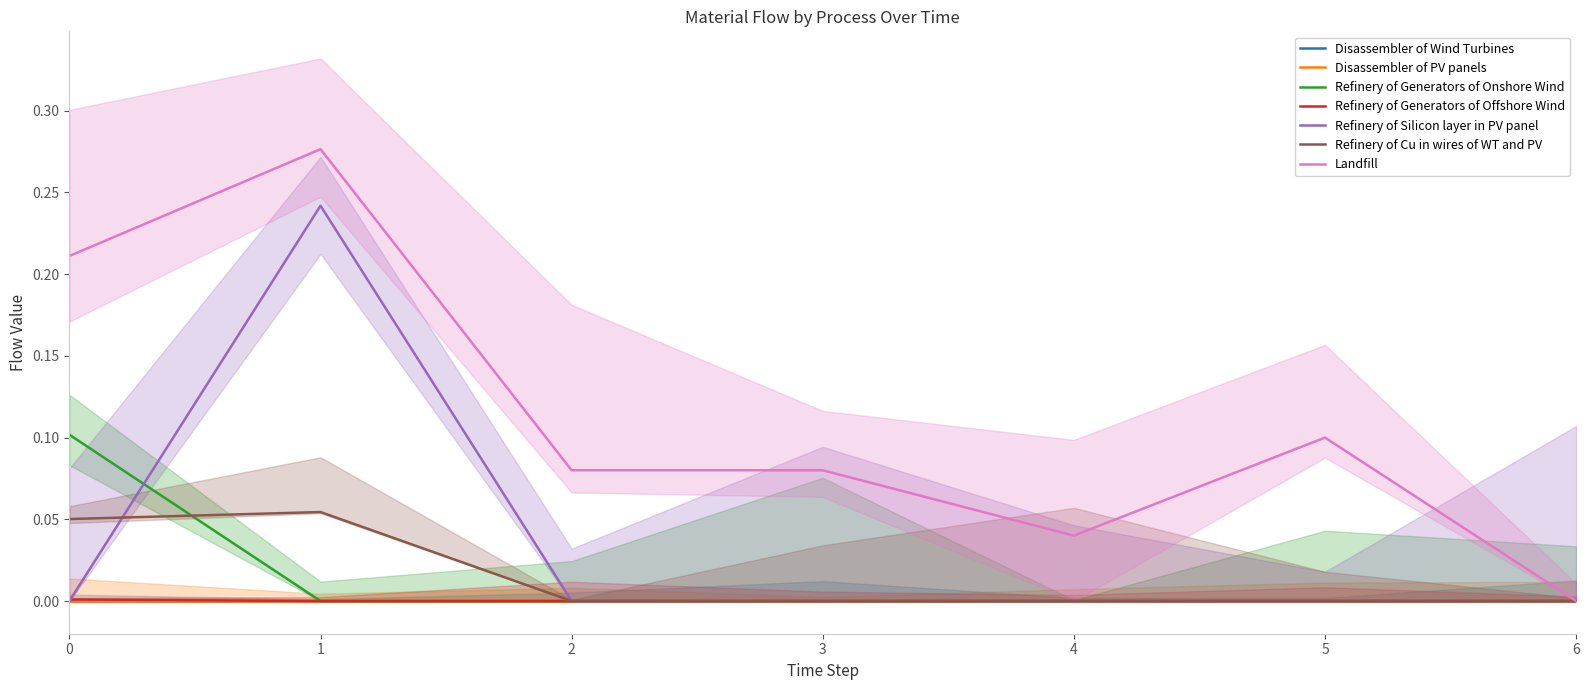

True or false: Refinery of Generators of Onshore Wind has a value of 0.0 at 5.

True